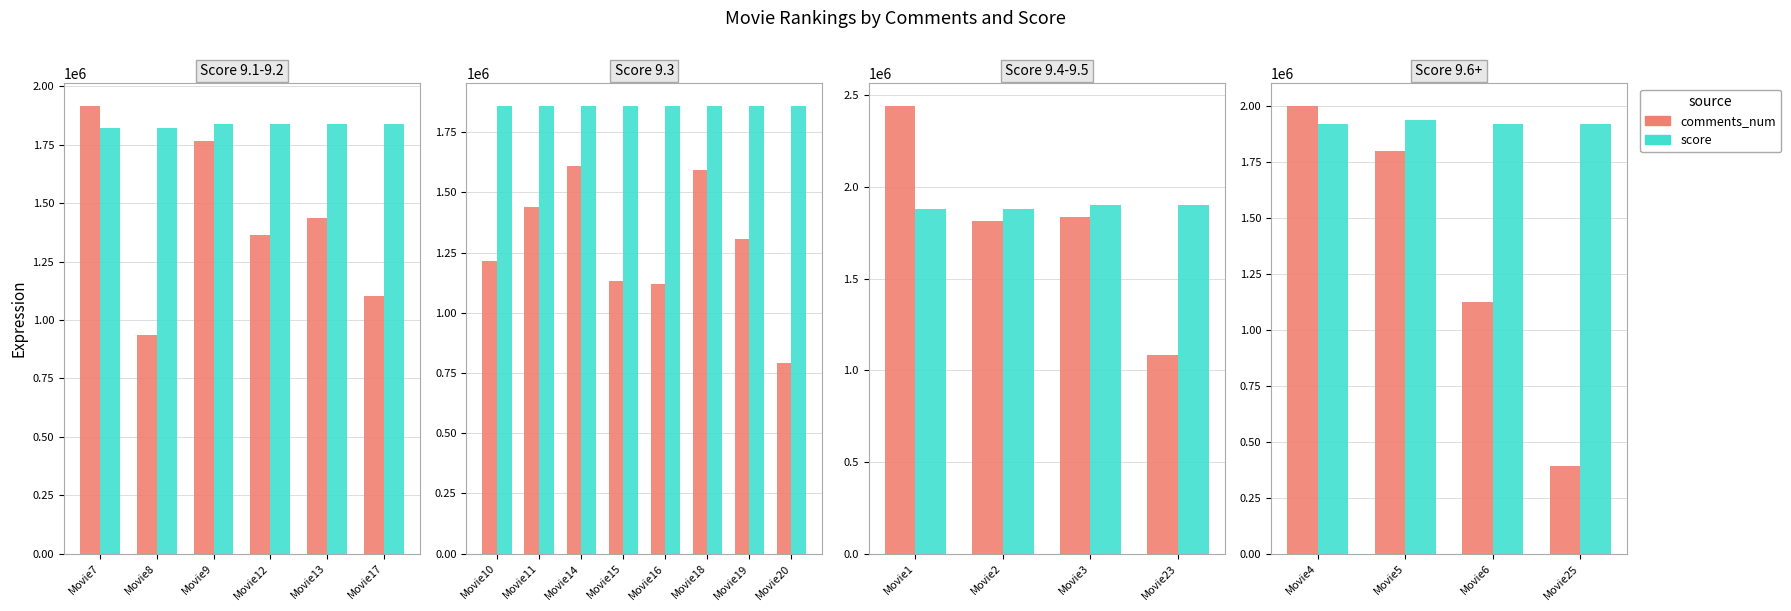

How many groups of bars are there?

4